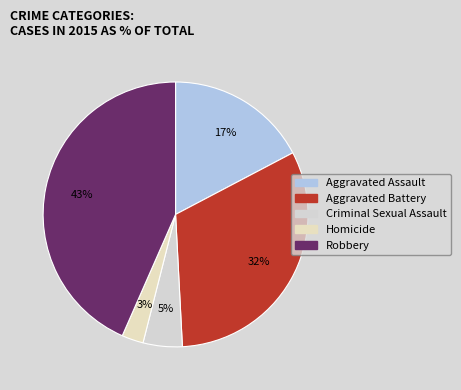

Rank the categories by value from highest to lowest.

Robbery, Aggravated Battery, Aggravated Assault, Criminal Sexual Assault, Homicide